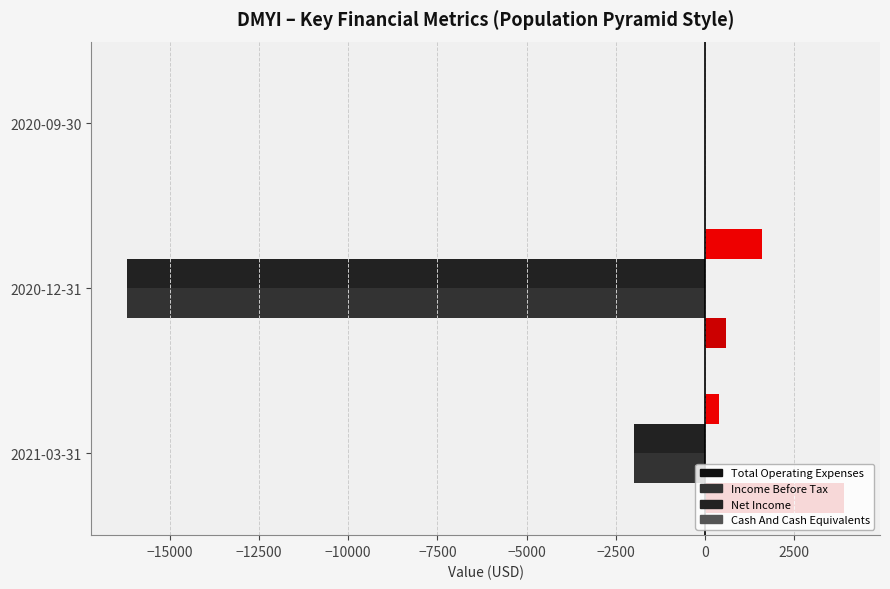

Count the number of categories in the chart.

3